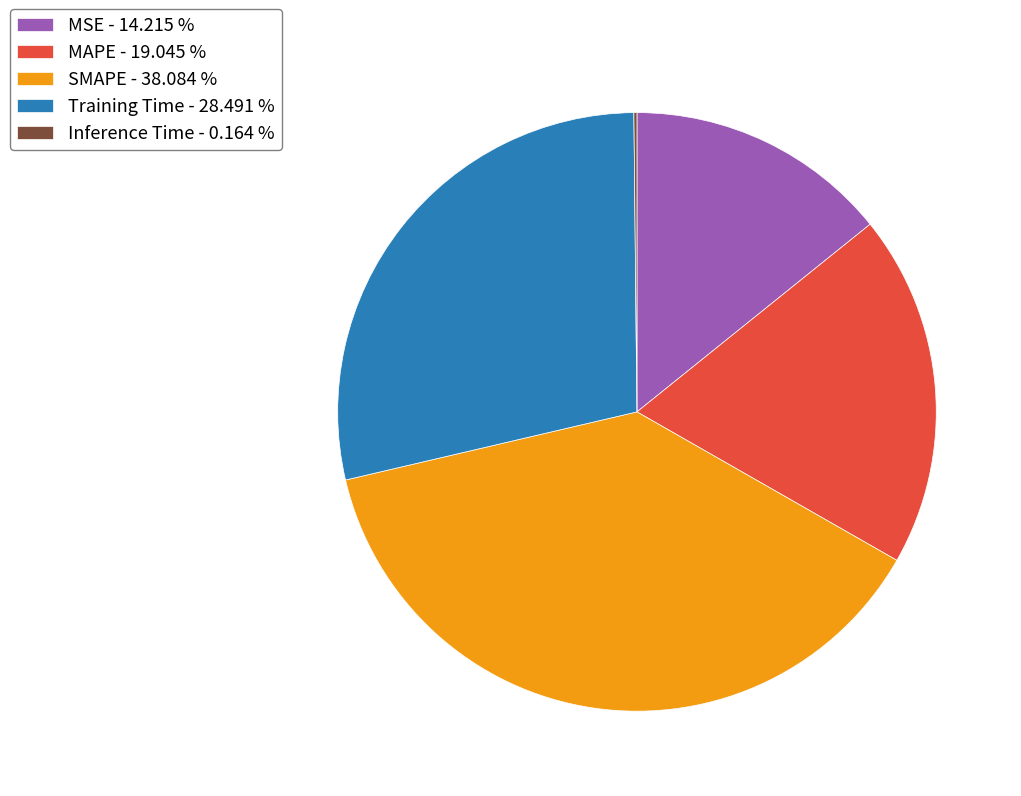

Which has a higher value, MAPE - 19.045 % or MSE - 14.215 %?

MAPE - 19.045 %